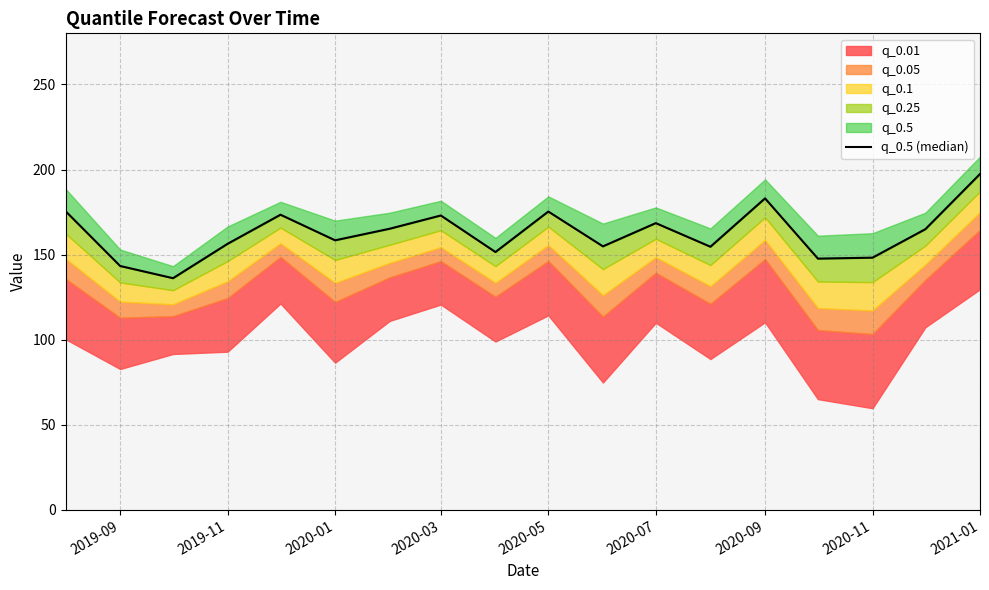

True or false: there are more than 1 points higher than both neighbors.

True